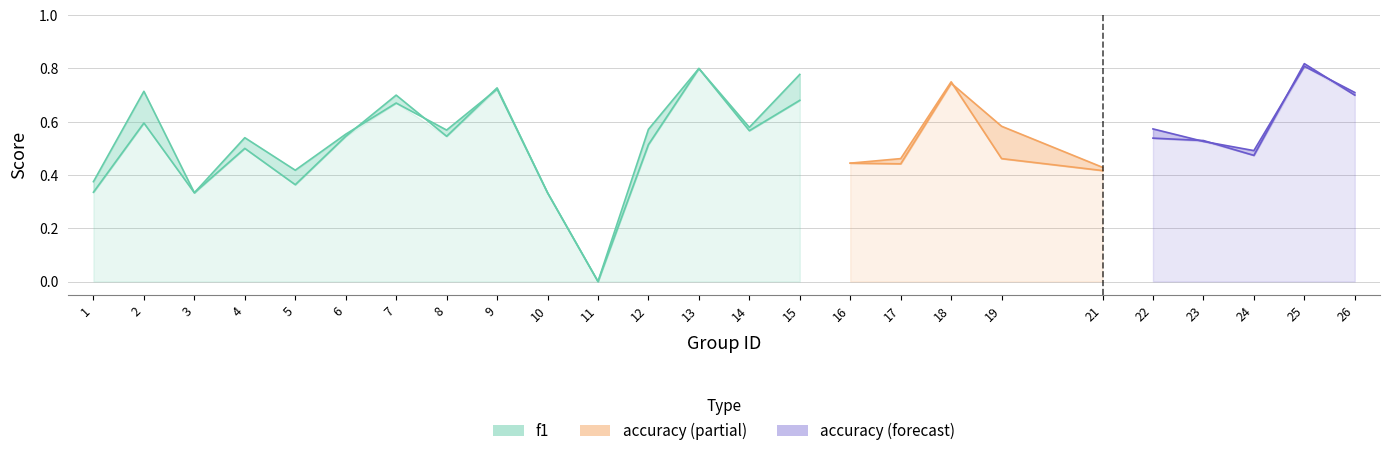

At which category is the sum across all series the highest?

25